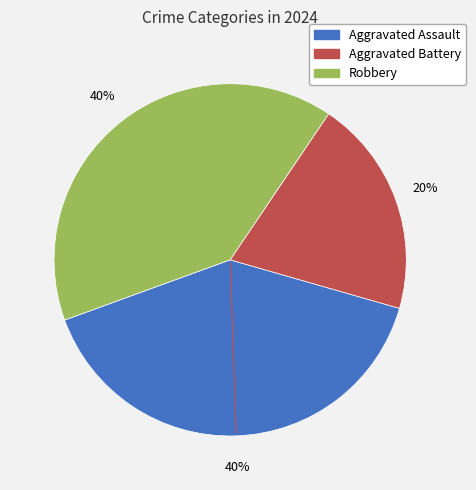

How many slices are in this pie chart?

3